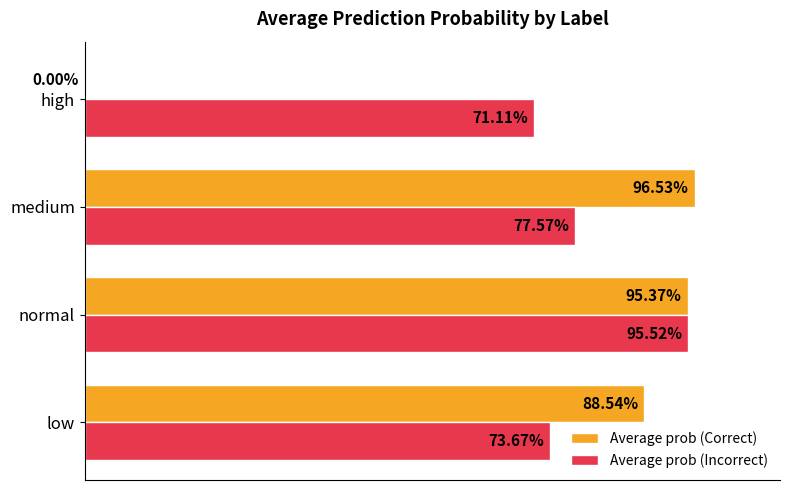

What is the sum of all Average prob (Incorrect) values?

3.2